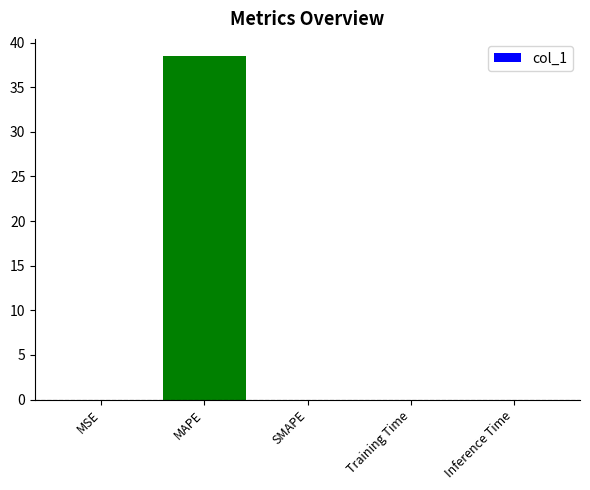

What is the sum of all values?

38.5